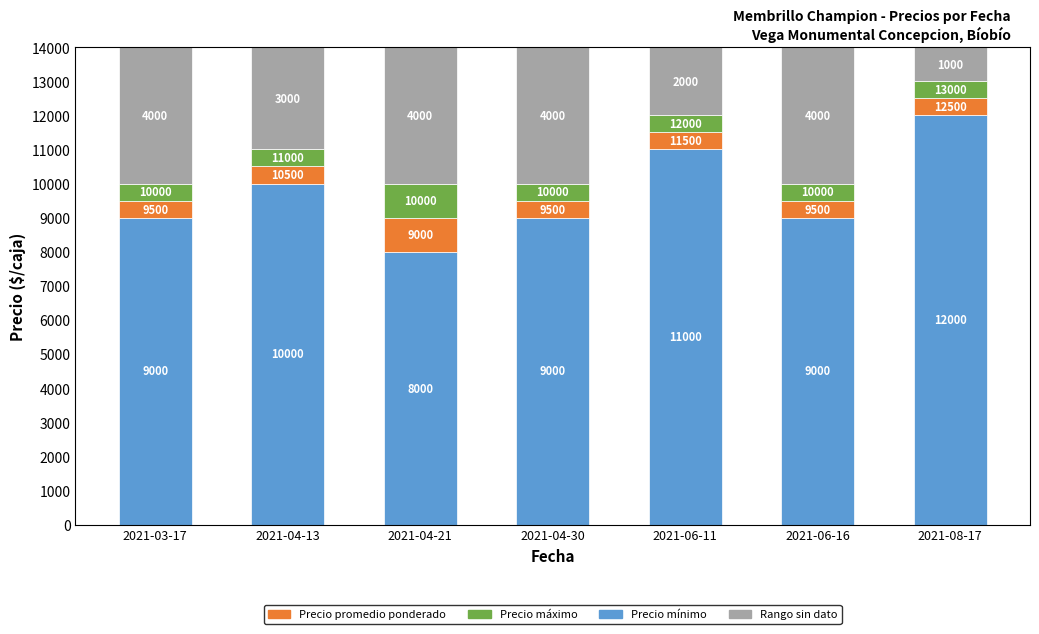

What is the total value across all series at 2021-04-13?

11000